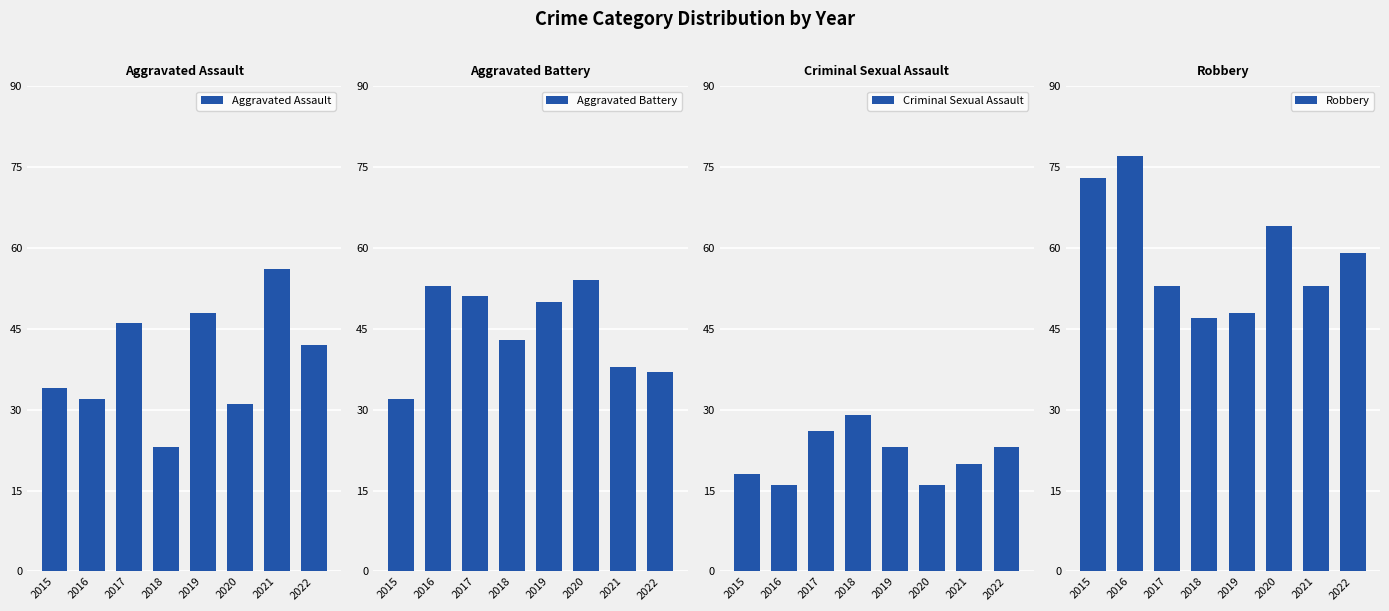

Rank the series at 2017 from highest to lowest value.

Robbery, Aggravated Battery, Aggravated Assault, Criminal Sexual Assault